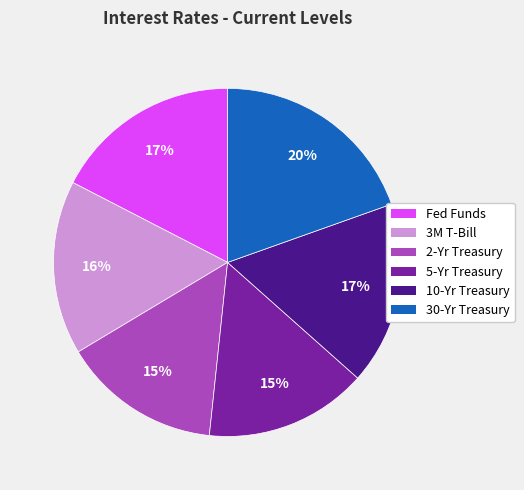

Between 30-Yr Treasury and 10-Yr Treasury, which is larger?

30-Yr Treasury